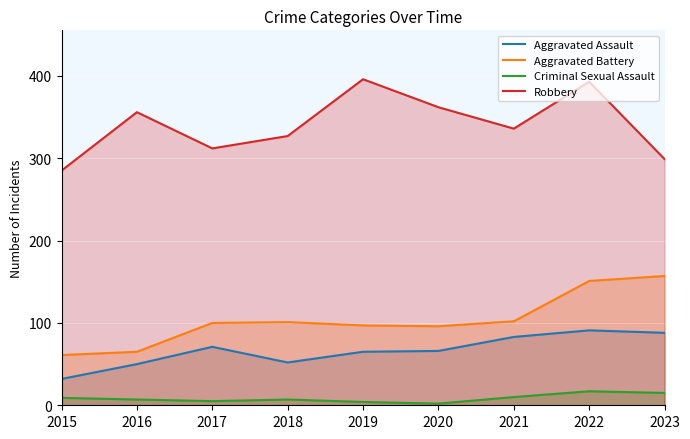

True or false: Aggravated Battery and Aggravated Assault cross at least once.

False